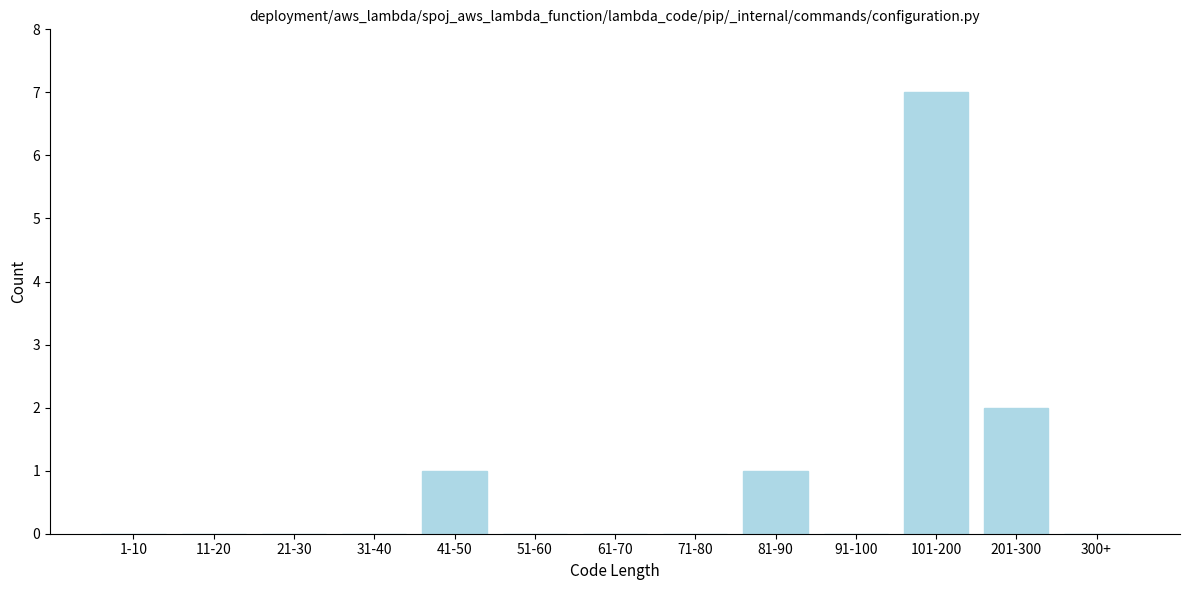

Reading left to right, what are all the values shown in this chart?

1-10=0	11-20=0	21-30=0	31-40=0	41-50=1	51-60=0	61-70=0	71-80=0	81-90=1	91-100=0	101-200=7	201-300=2	300+=0